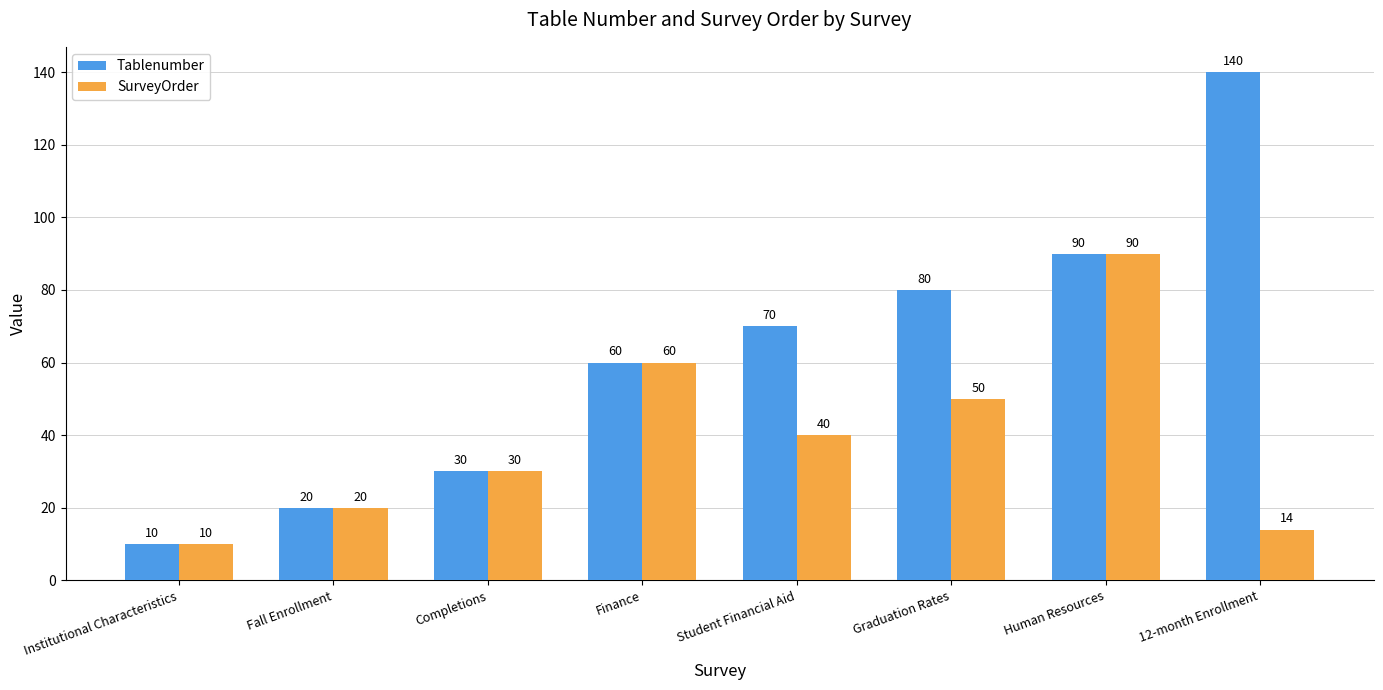

Read the SurveyOrder value at Finance, to the nearest 10.

60